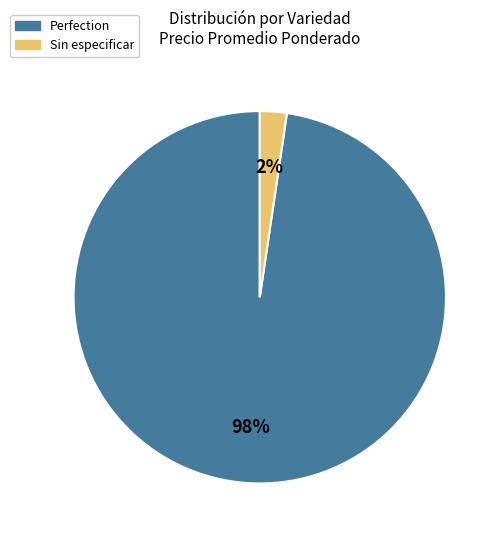

Is there any slice that represents more than half of the pie?

Yes